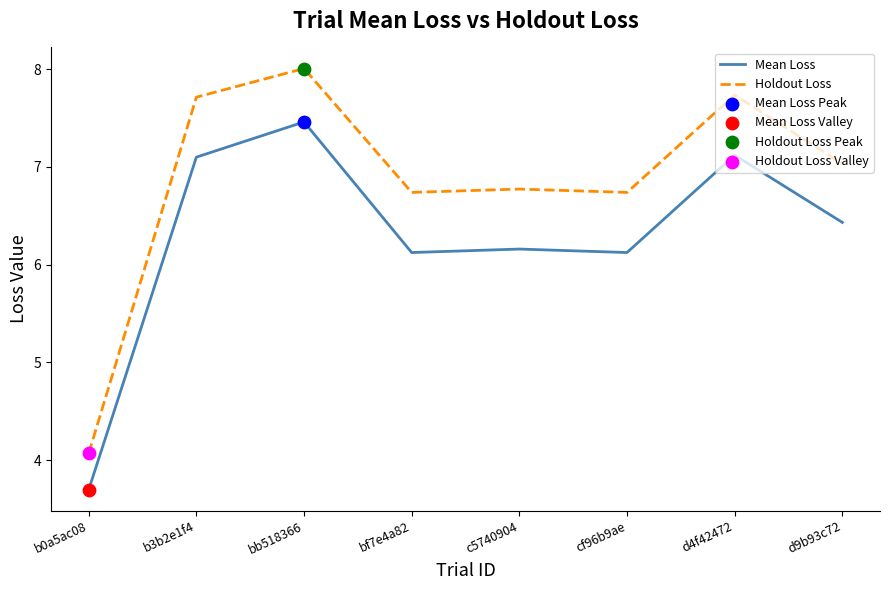

What is the minimum value for Mean Loss?

3.7